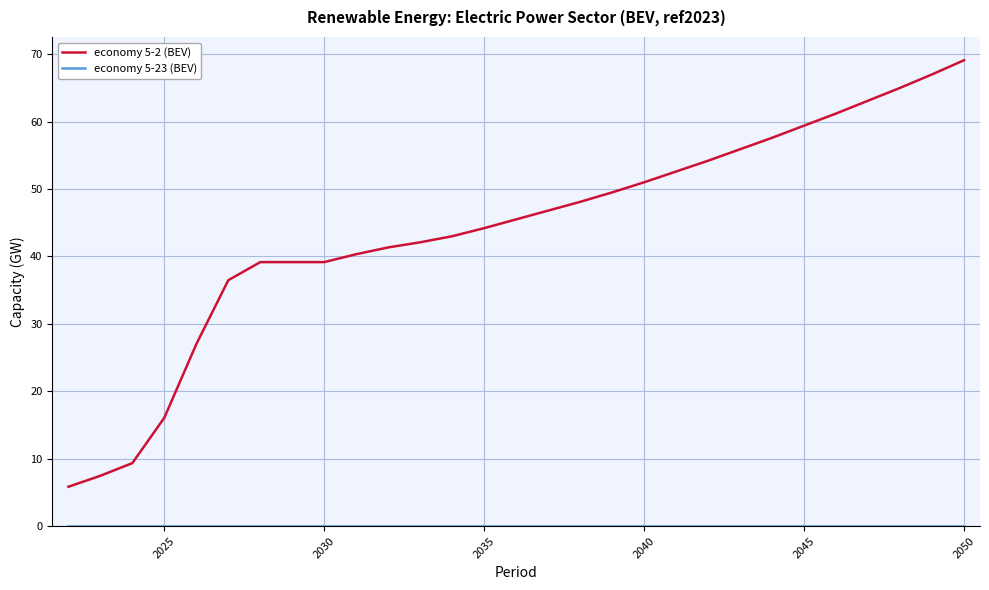

Which series has the widest spread of values?

economy 5-2 (BEV)